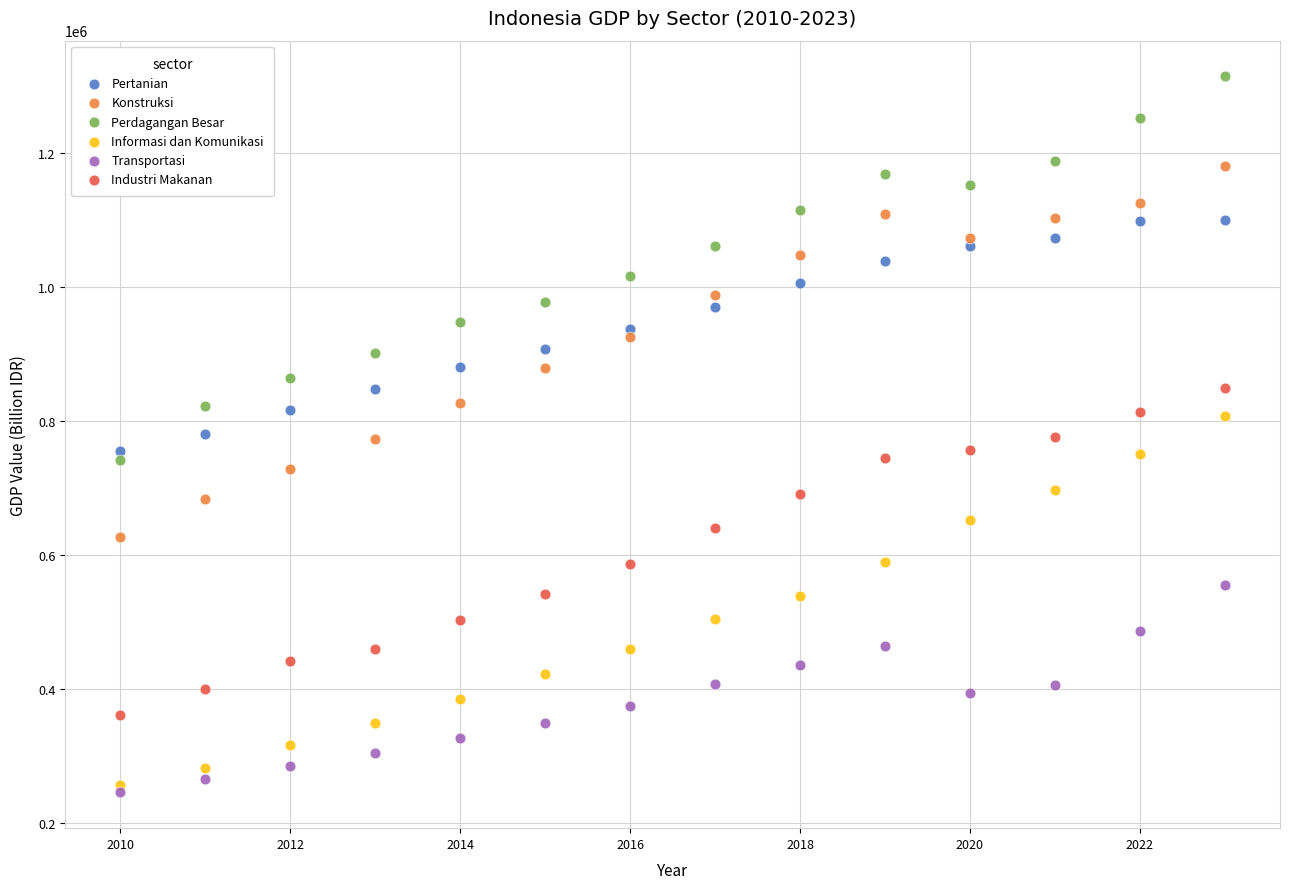

Which series contains the lowest Y value?

Transportasi